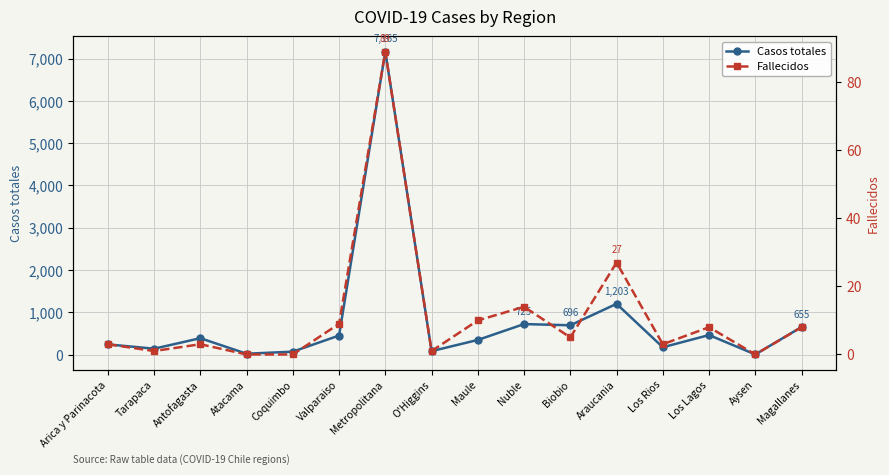

The Fallecidos series shows 15 at Maule. True or false?

False